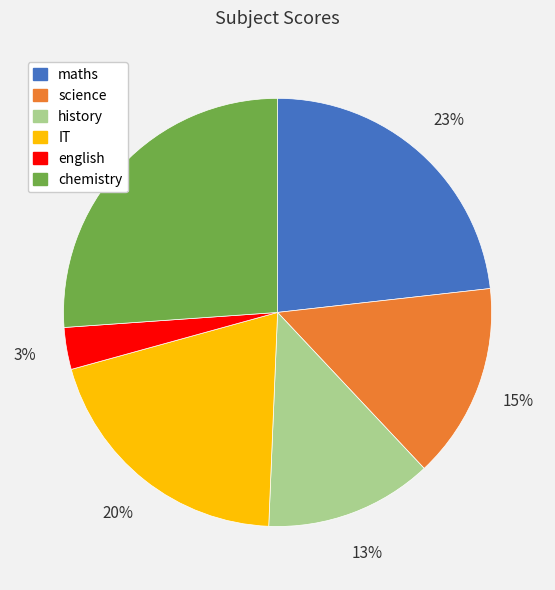

What percentage is the maths slice, to the nearest percent?

23%